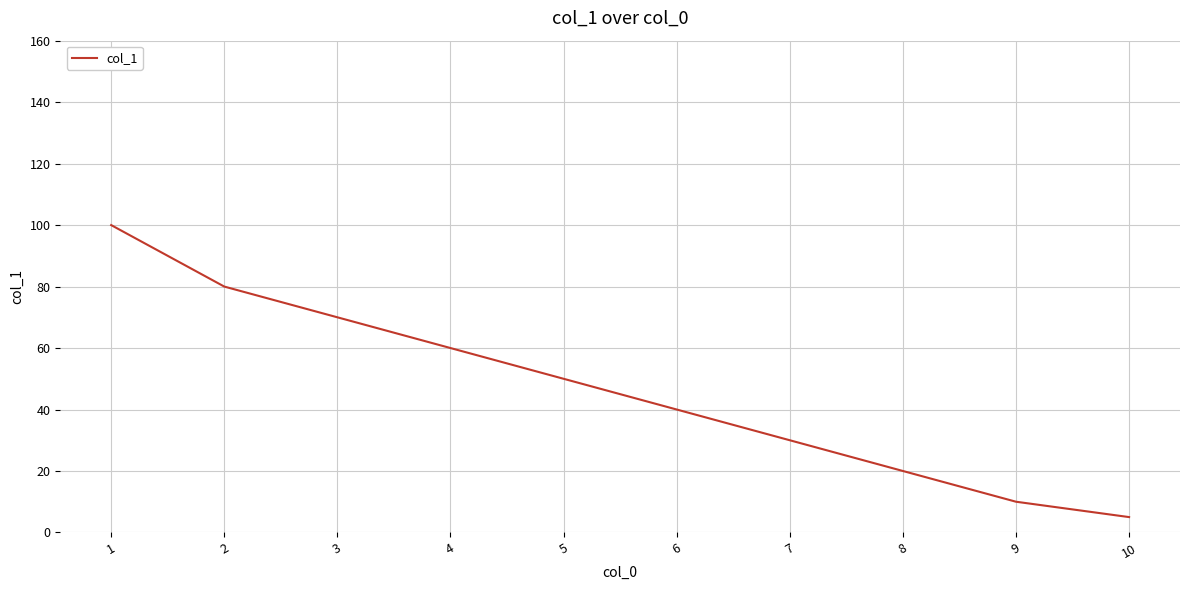

What is the sum of all values?

465